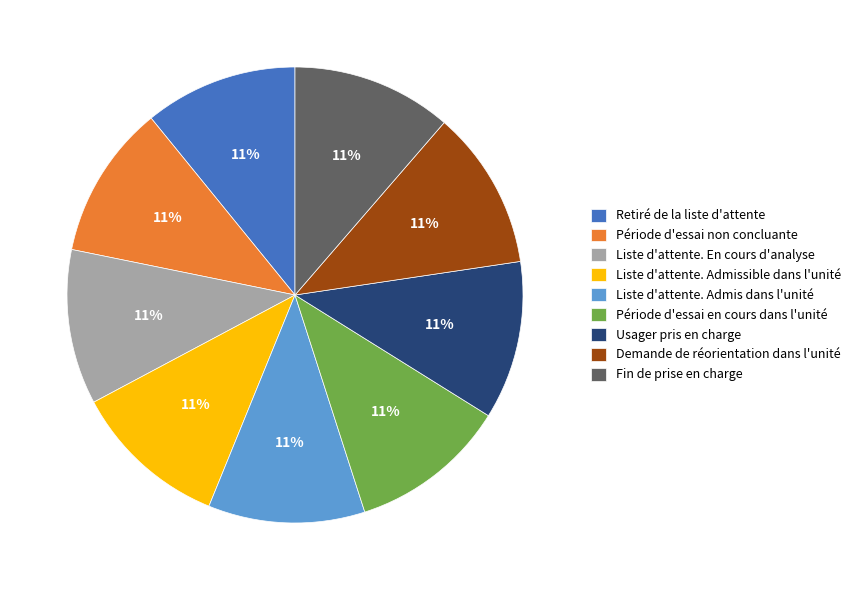

To the nearest percent, what percentage of the pie is Retiré de la liste d'attente?

11%